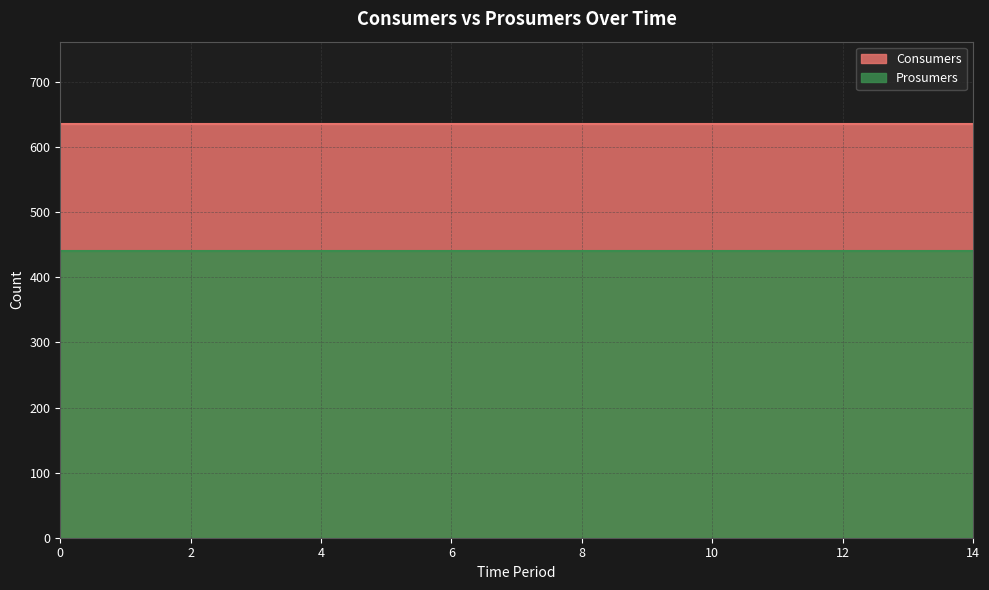

What is the difference between the highest and lowest values at 13?

195